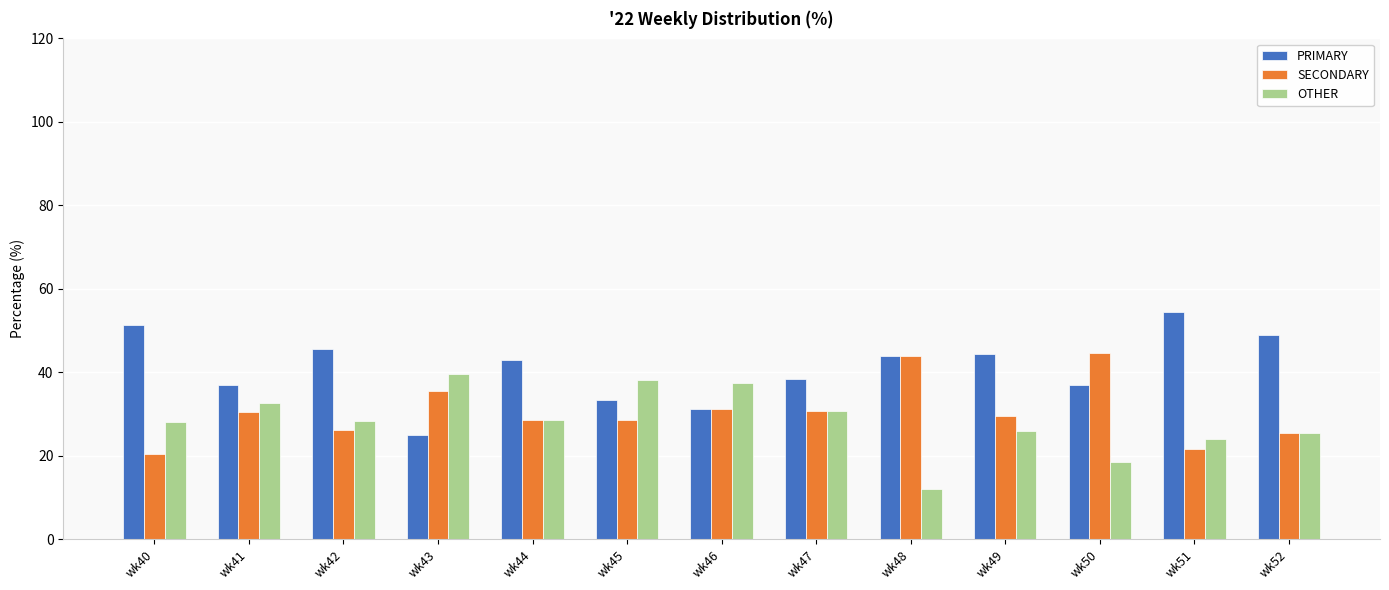

What is the average value of the PRIMARY series?

41.0